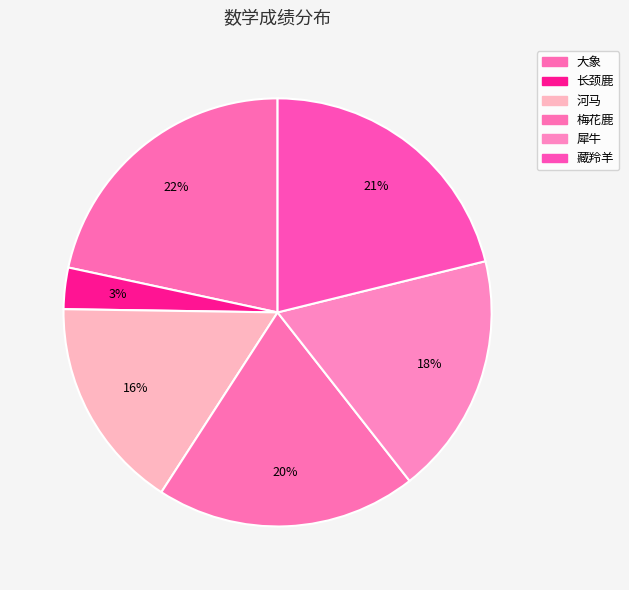

How many slices are in this pie chart?

6